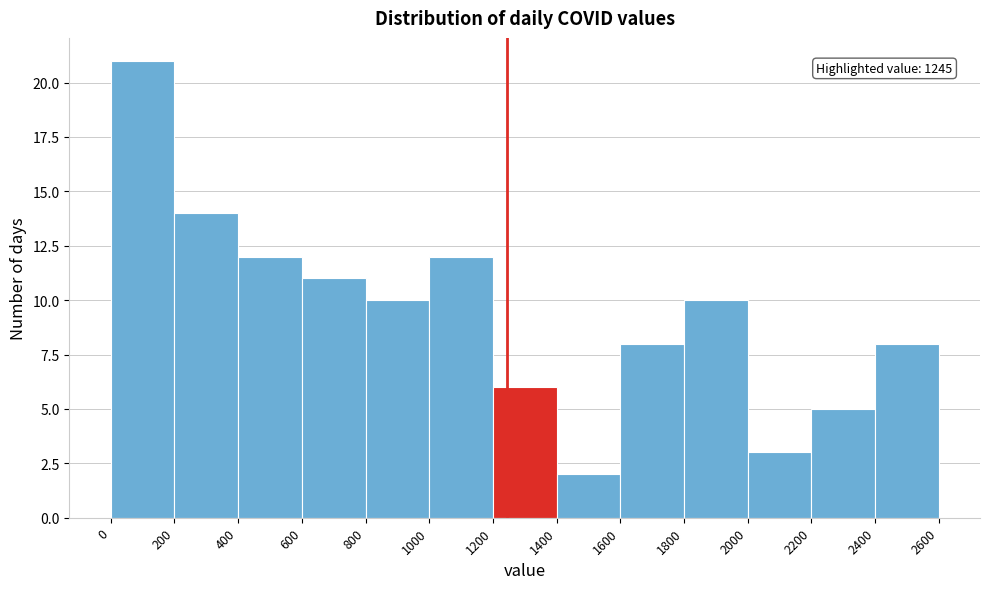

Over which range of the x-axis is the bar tallest?

0 to 200